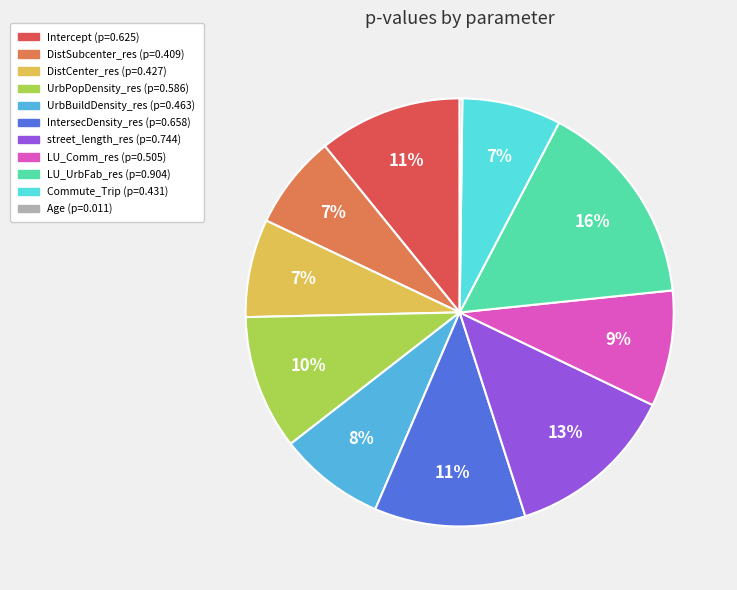

To the nearest percent, what is the difference between the street_length_res and DistSubcenter_res slice percentages?

6%